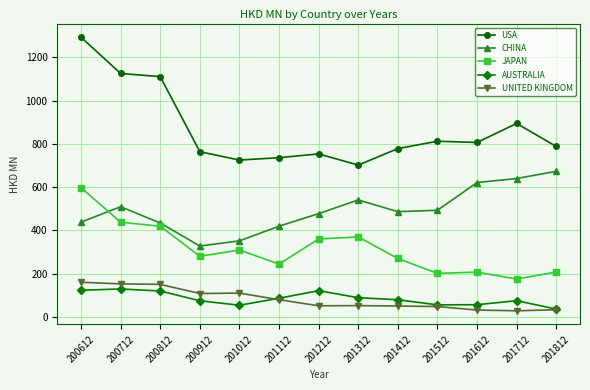

True or false: AUSTRALIA has more than 0 points higher than both neighbors.

True